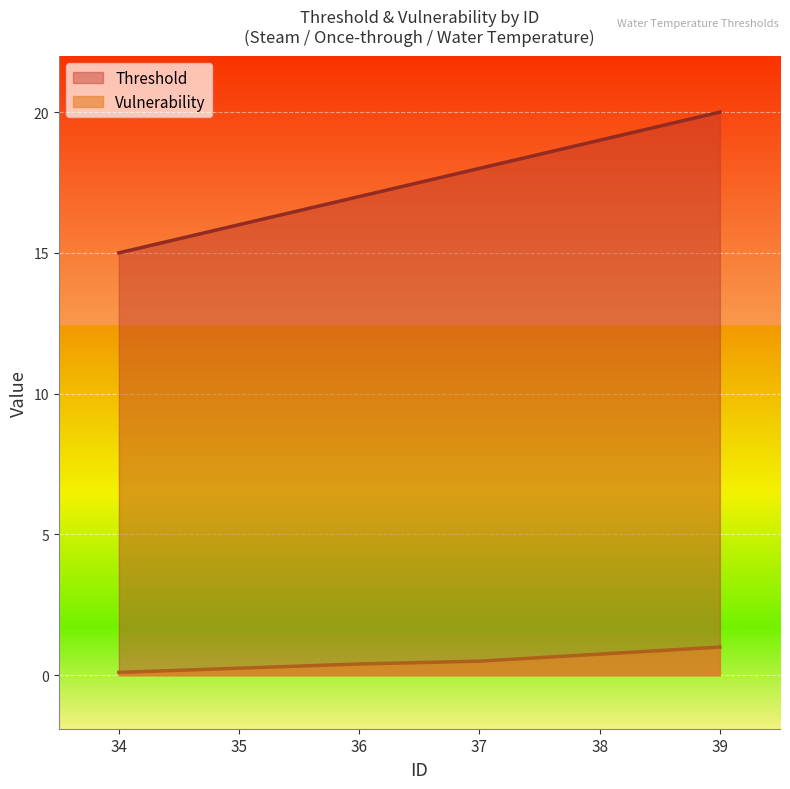

The value of Vulnerability at 37 is 0.9. True or false?

False